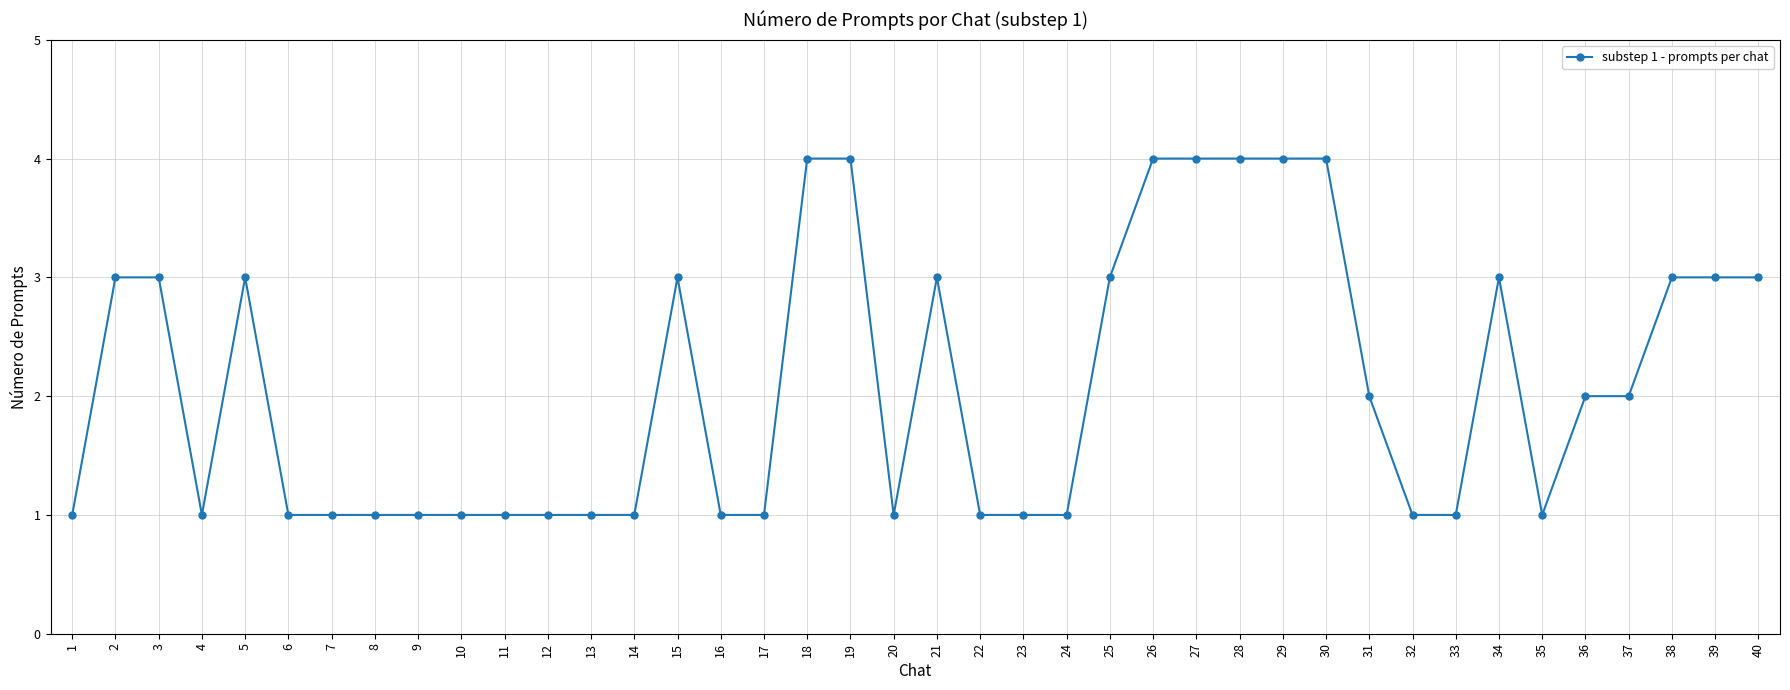

The value at 40 is 3. True or false?

True